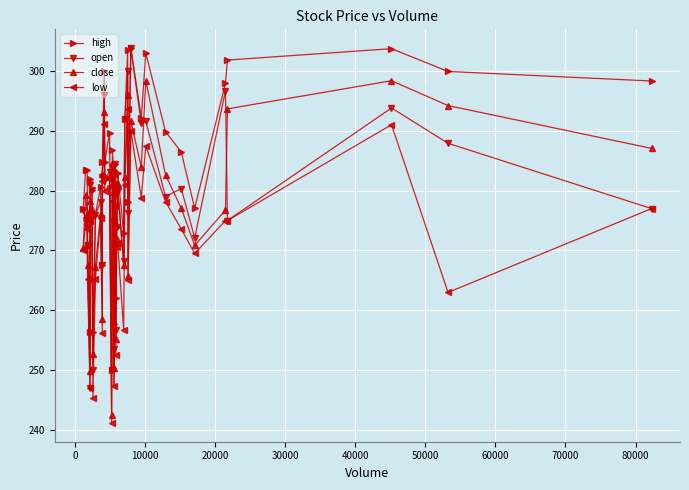

In high, how many points are higher than both neighbors (excluding endpoints)?

12